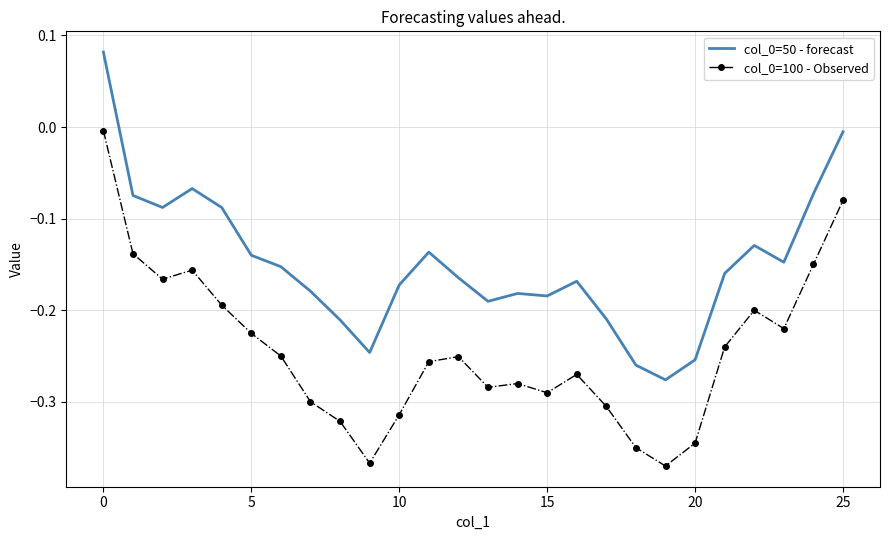

True or false: col_0=50 - forecast and col_0=100 - Observed intersect in this chart.

False